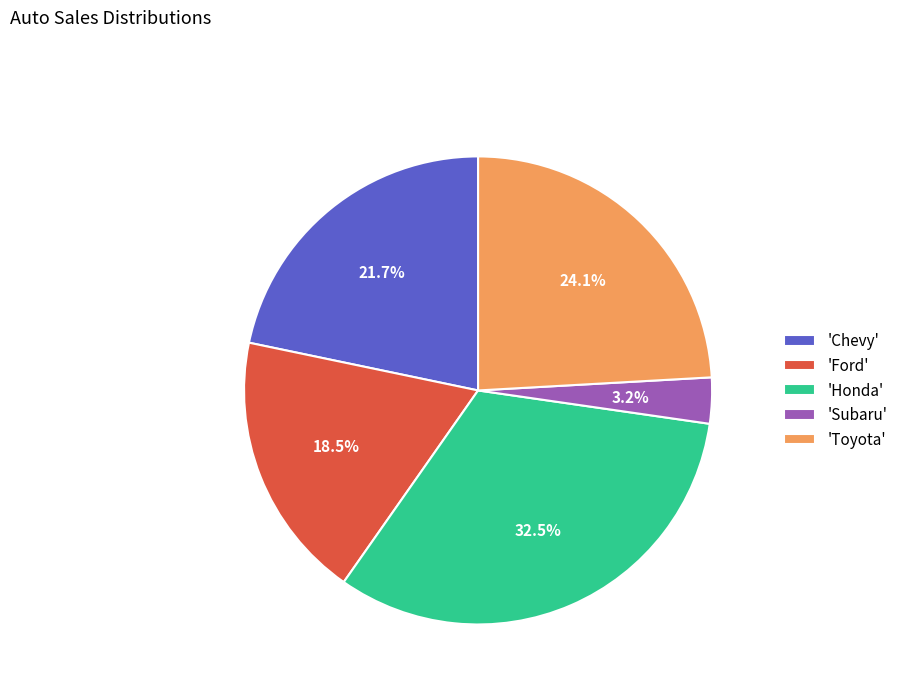

How many slices are in this pie chart?

5